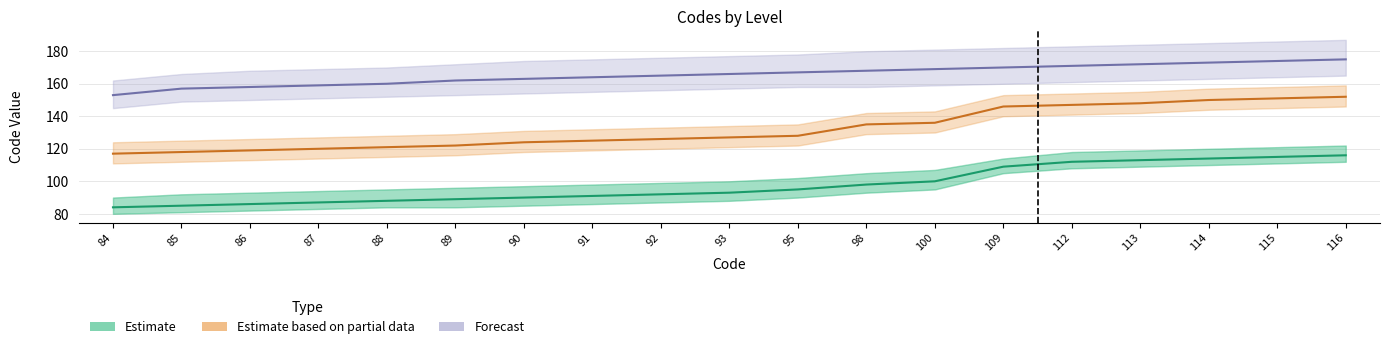

How many values in the Estimate based on partial data series exceed 127?

9